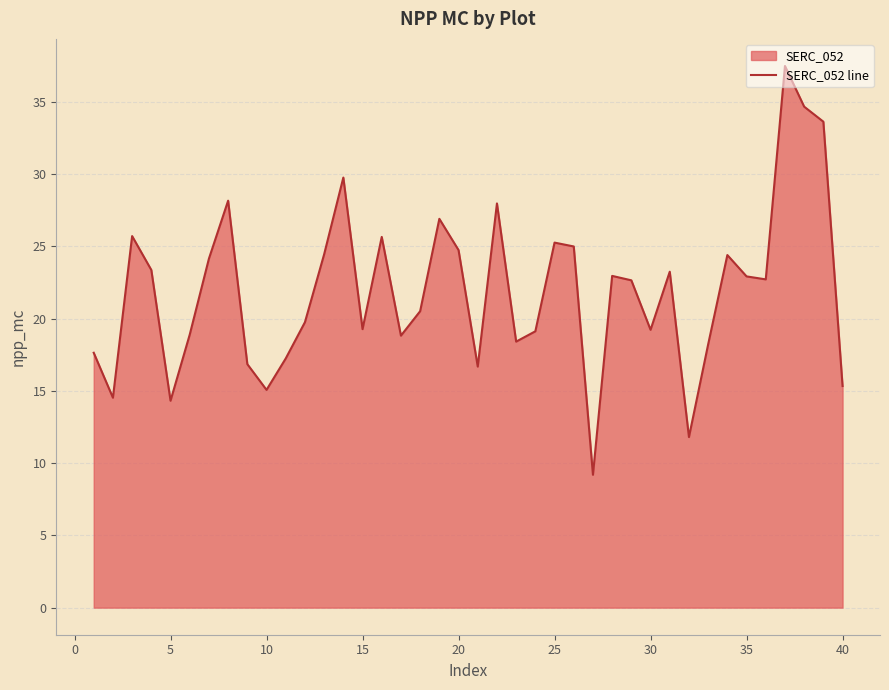

How many categories are shown in the chart?

40